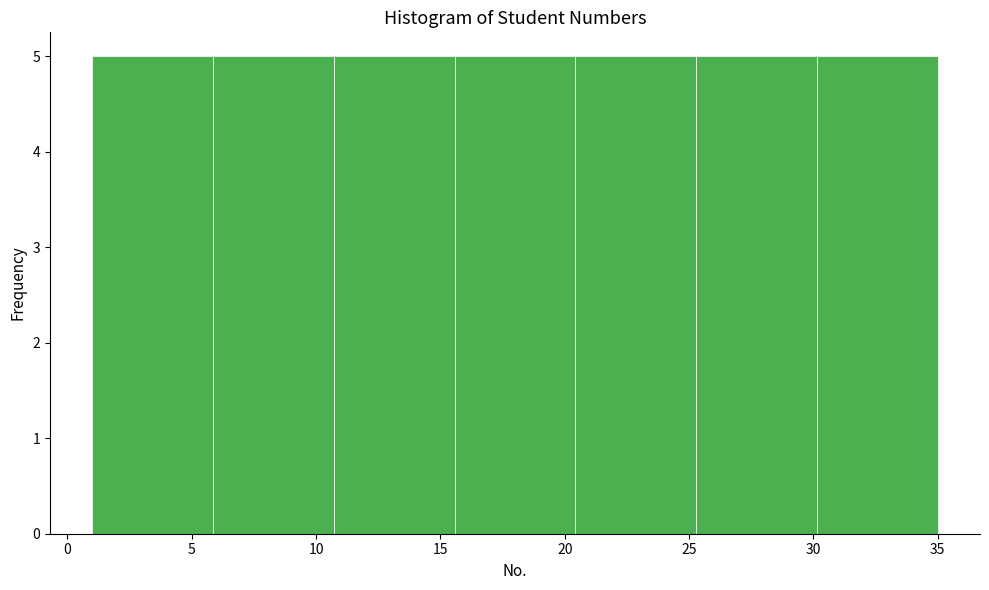

How tall is the bar that spans 15.5 to 20.5 on the x-axis? Neither the bar edges nor the heights are printed on the chart, so give them approximately, as read against the axes.

5